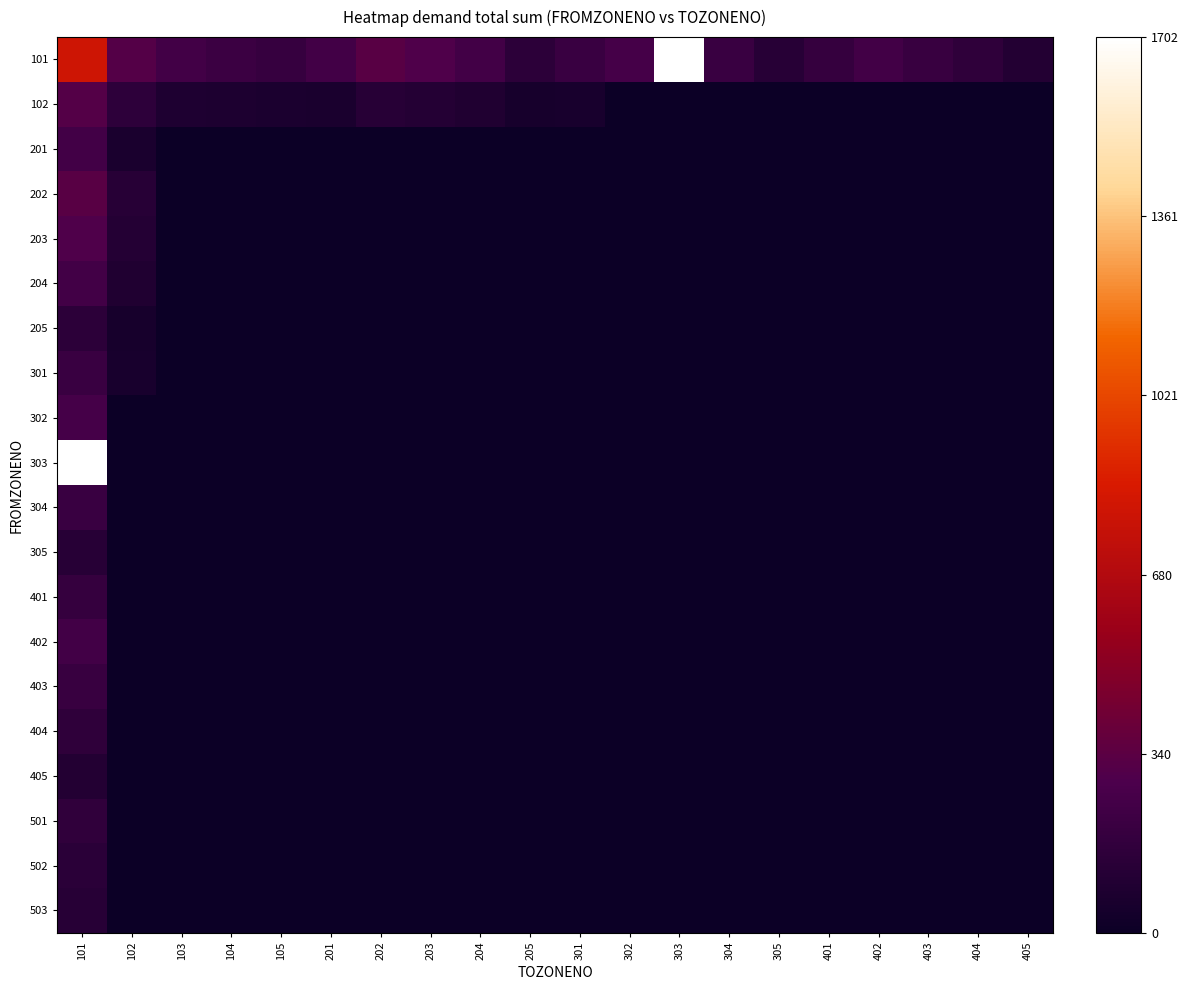

What is the maximum value shown in the chart?

1.0